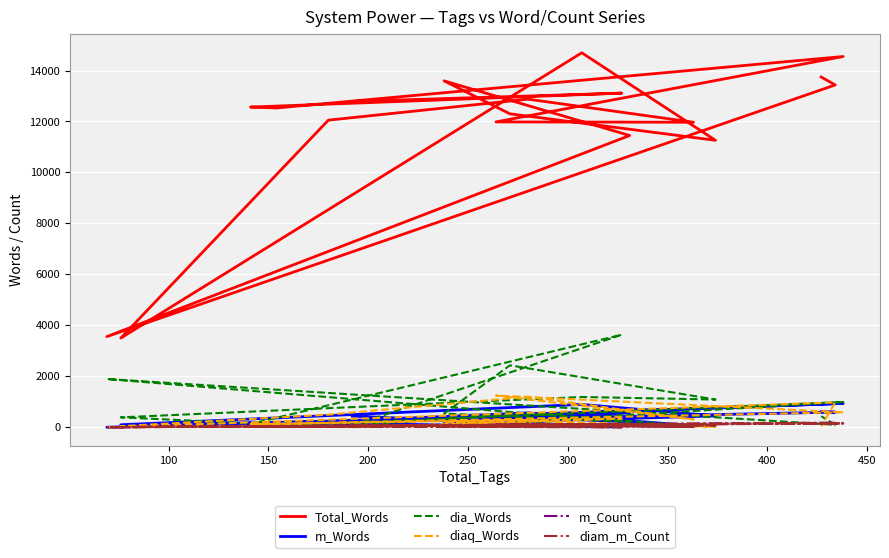

Where does the diam_m_Count series first go above 61?

250